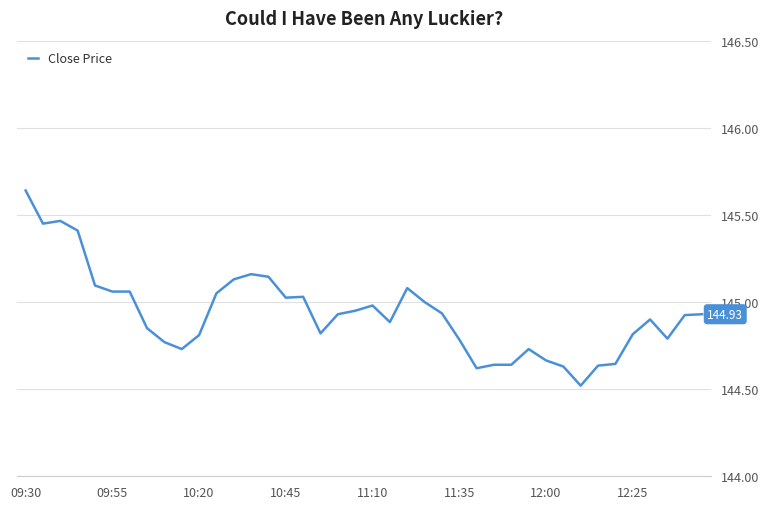

Does the chart display data point markers on the line(s)?

No